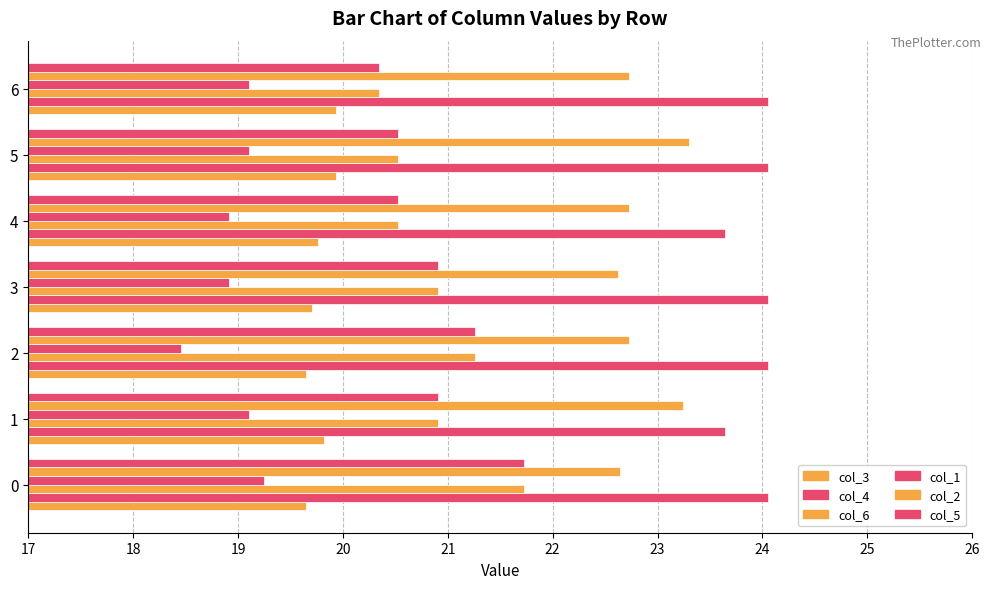

Count the number of data series in this chart.

6